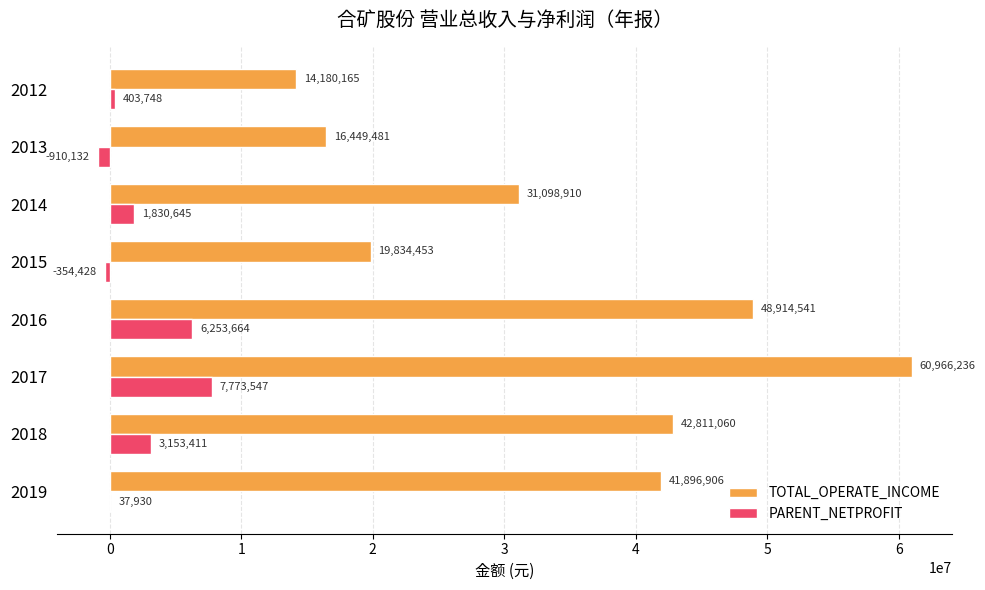

At which category is the sum across all series the highest?

2017